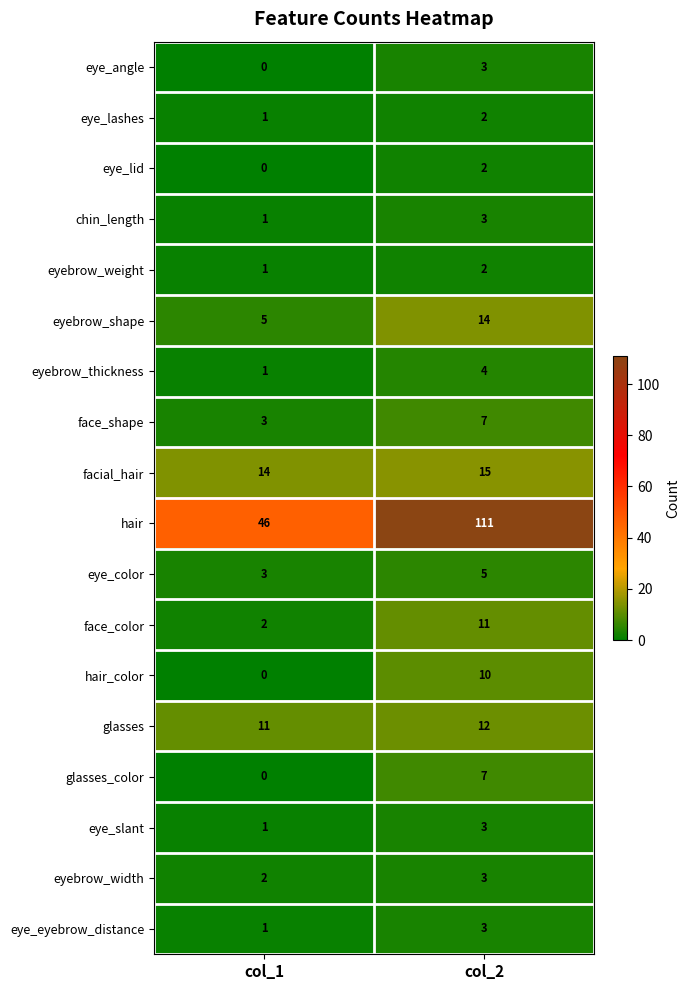

Rank the categories by eyebrow_width value from highest to lowest.

col_2, col_1